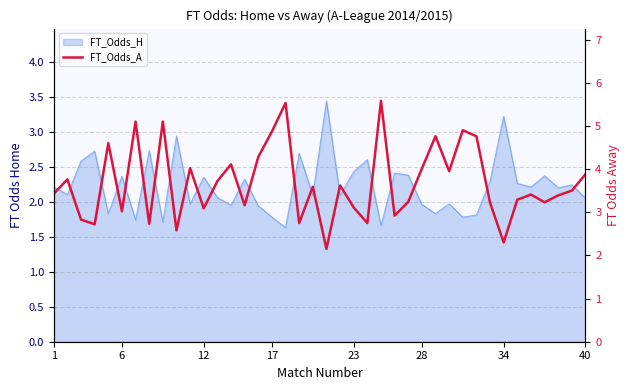

What is the difference between the maximum and minimum values?

3.4